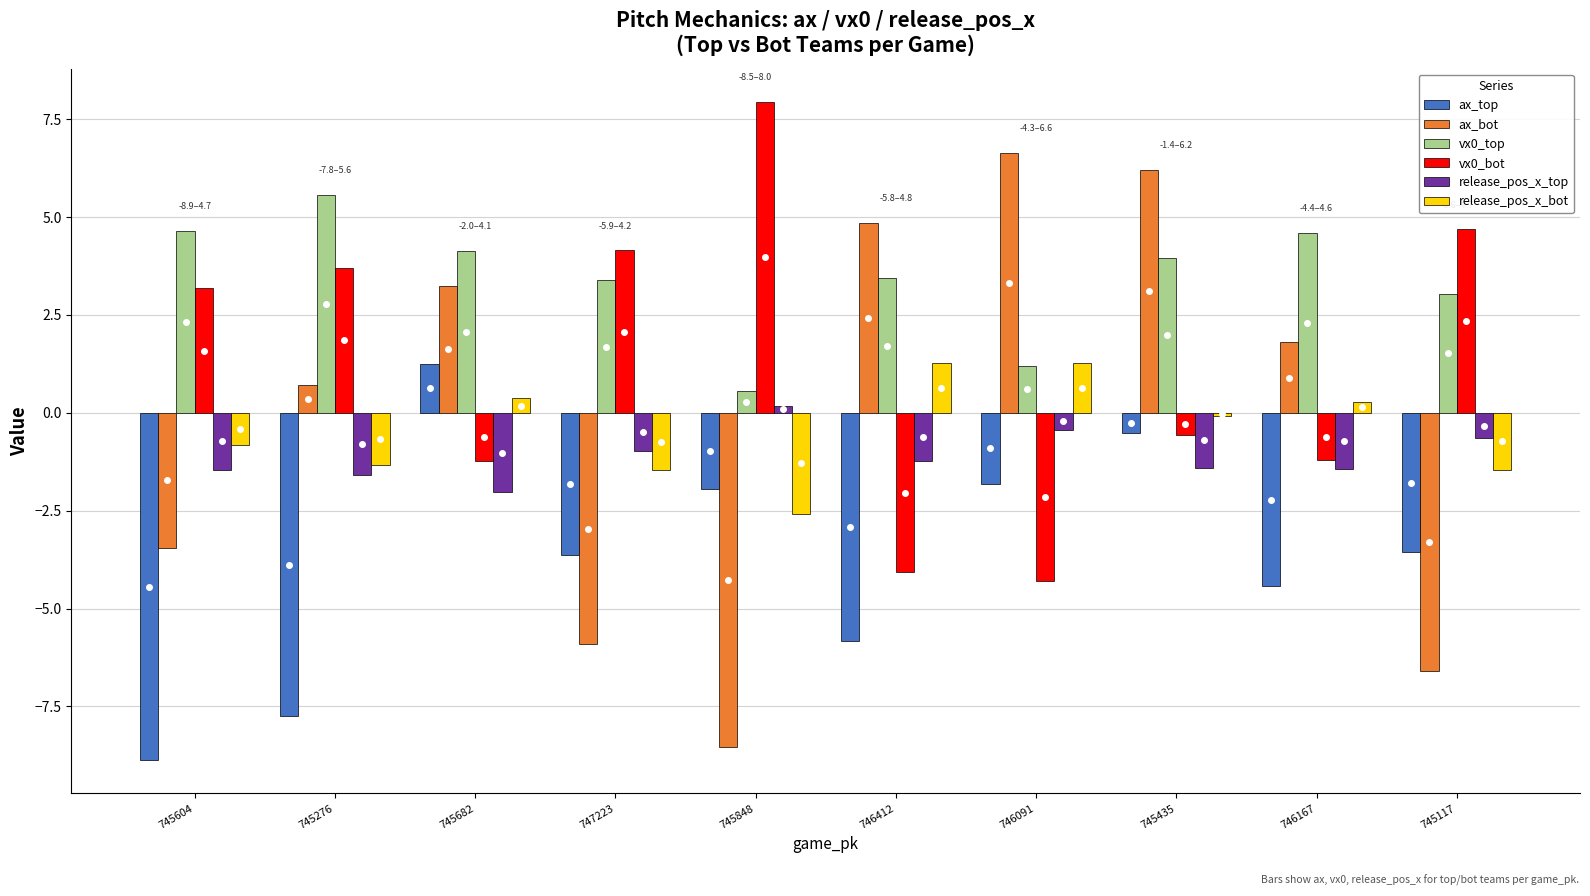

How many negative values does the ax_top series have?

9